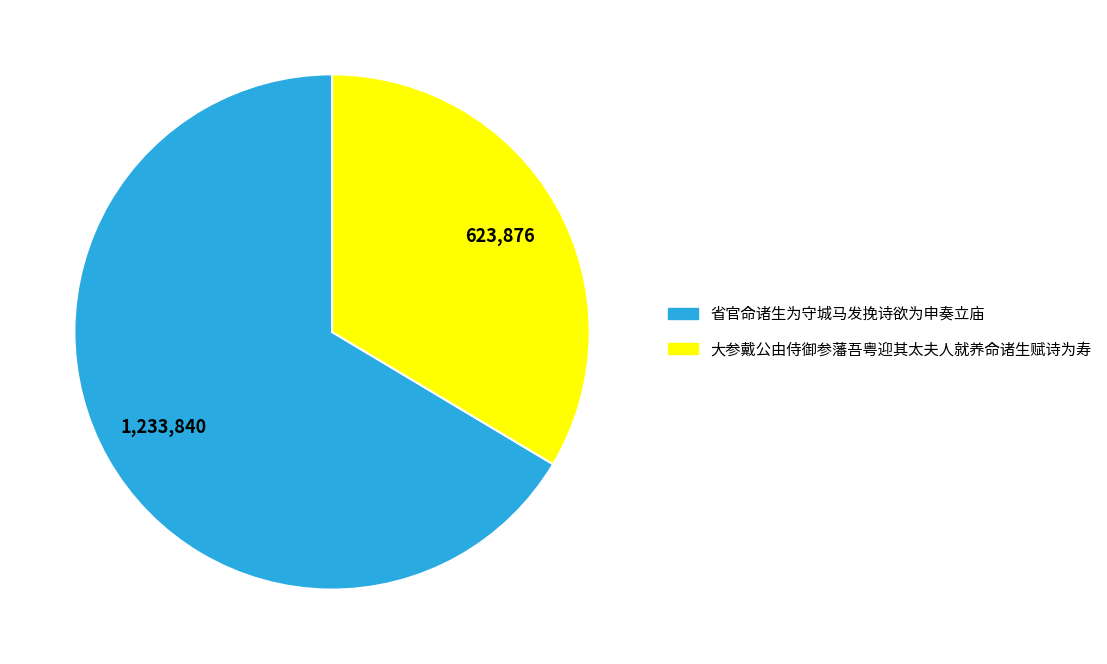

Does 大参戴公由侍御参藩吾粤迎其太夫人就养命诸生赋诗为寿 account for over 50% of the chart?

No